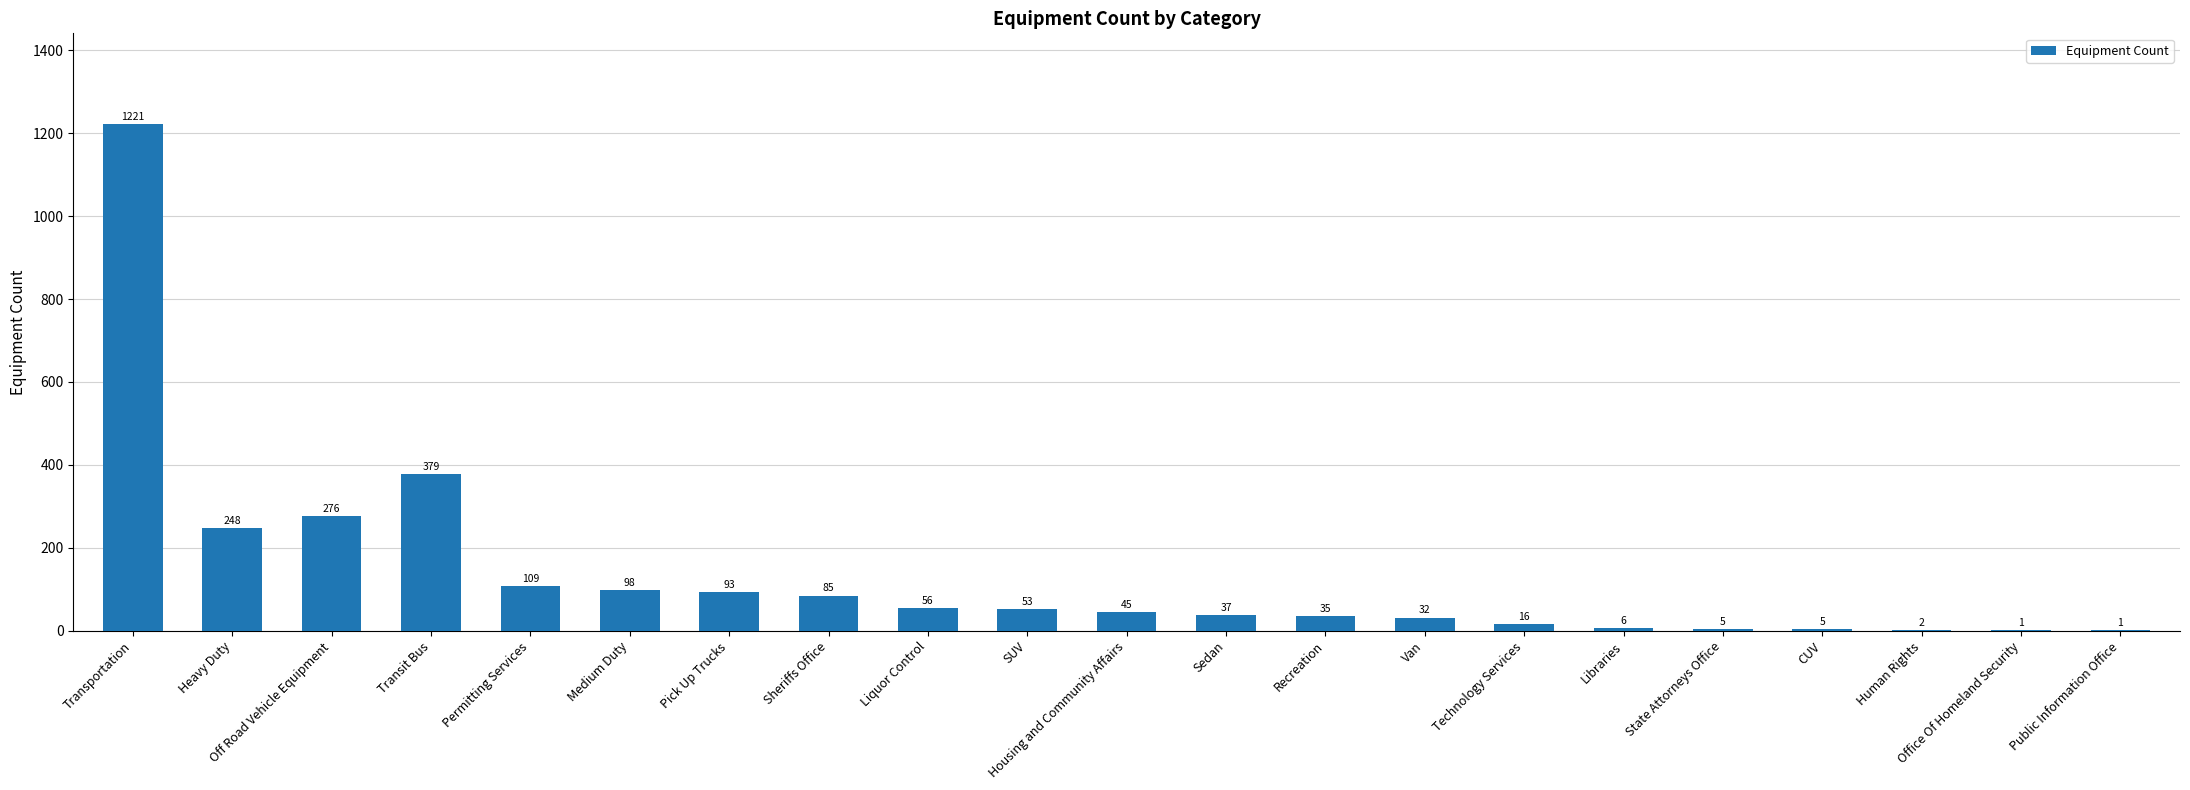

Which category has the highest value across all series?

Transportation